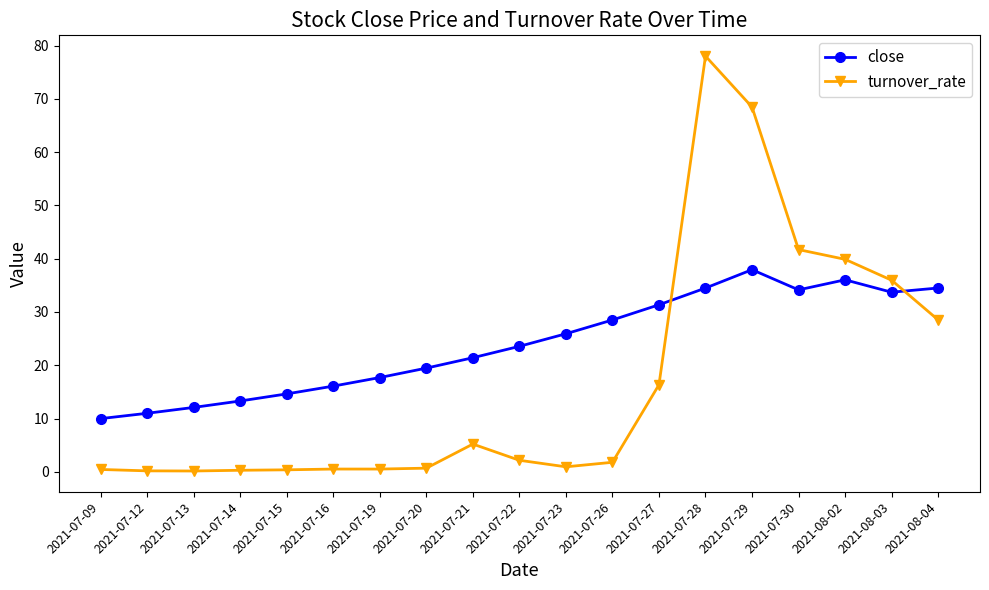

At which label does turnover_rate reach its peak?

2021-07-28